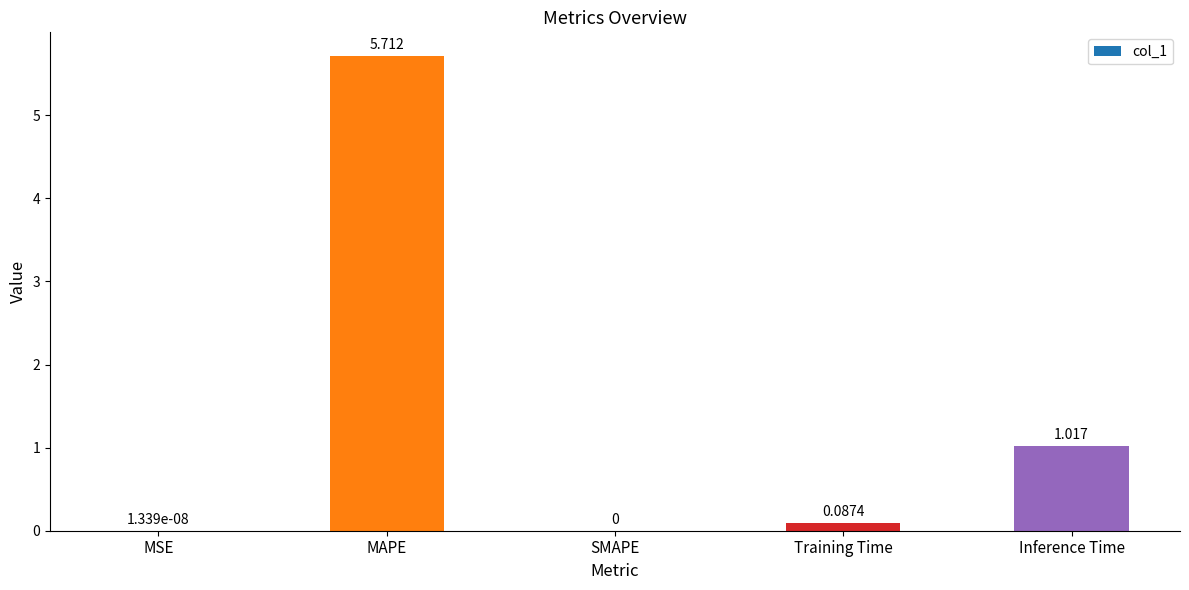

Between Training Time and Inference Time, which is larger?

Inference Time